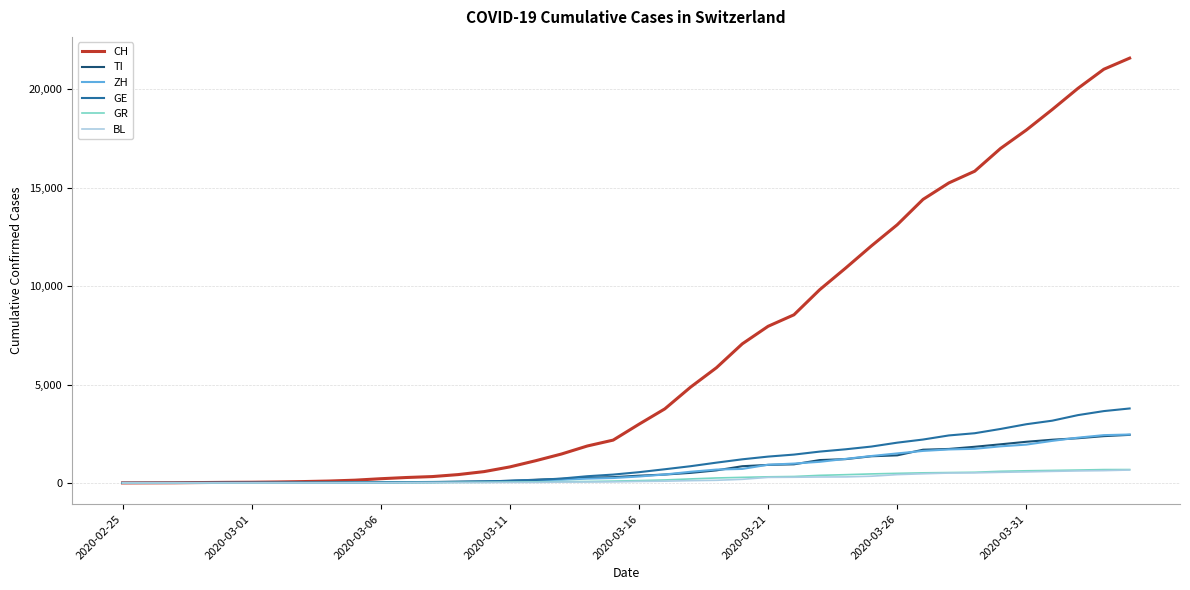

What is the greatest value displayed?

21584